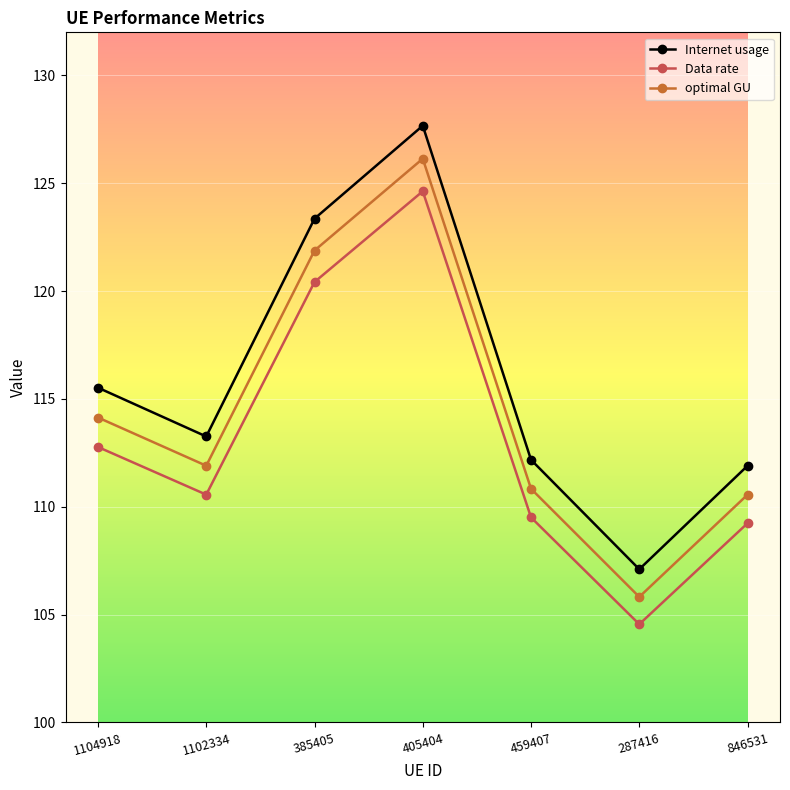

Which category has the lowest value in the optimal GU series?

287416